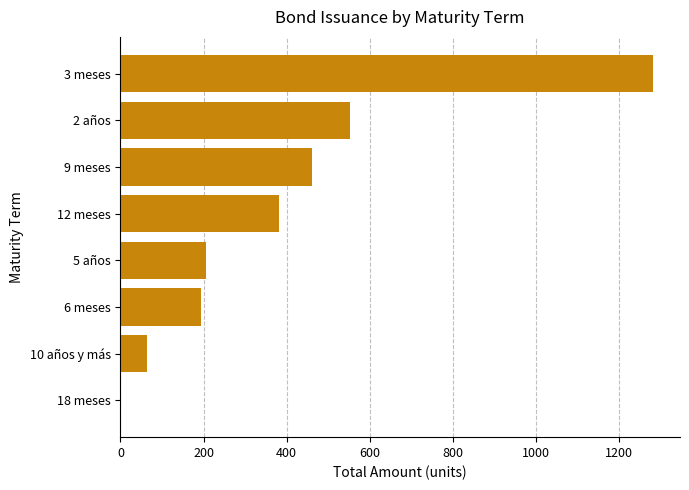

Is it true that the value at 12 meses is 77?

False